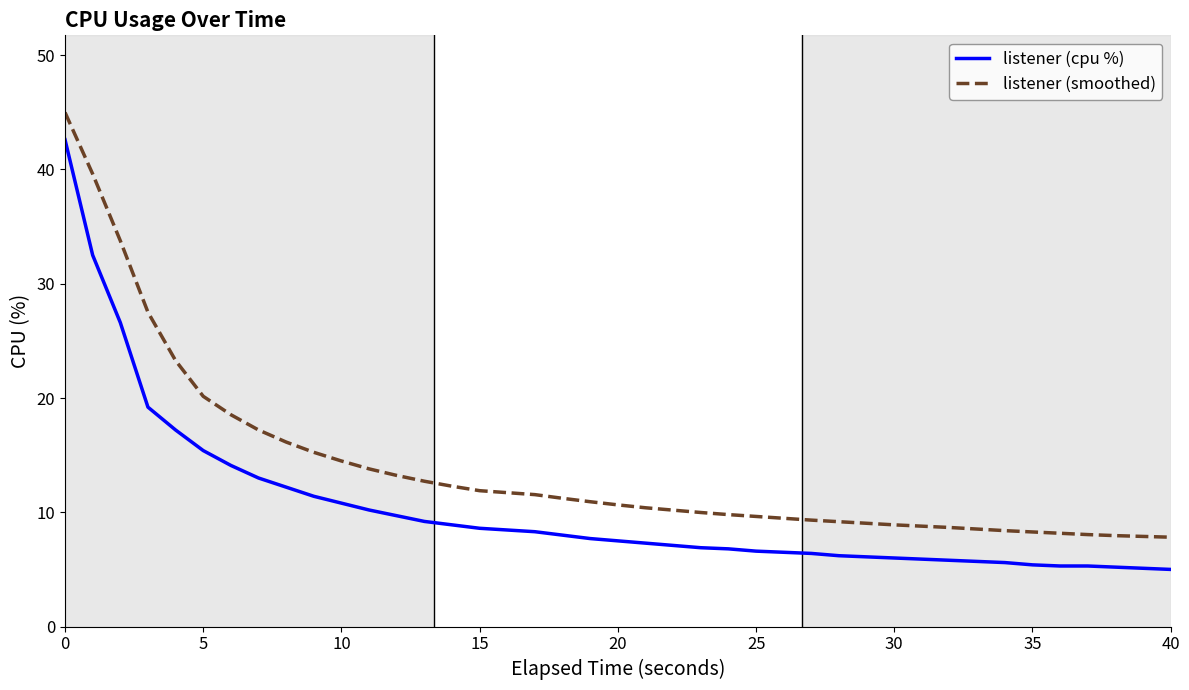

List the series in order of their overall mean, highest first.

listener (smoothed), listener (cpu %)